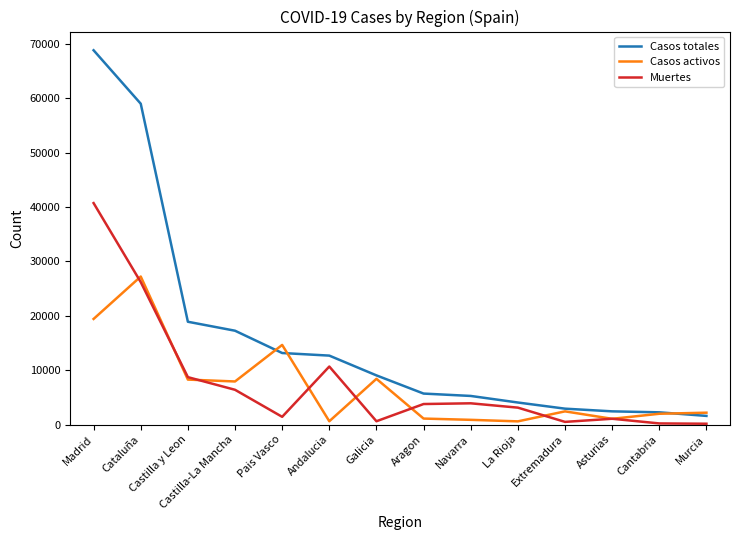

Is it true that Casos totales equals 18907 at Castilla y Leon?

True